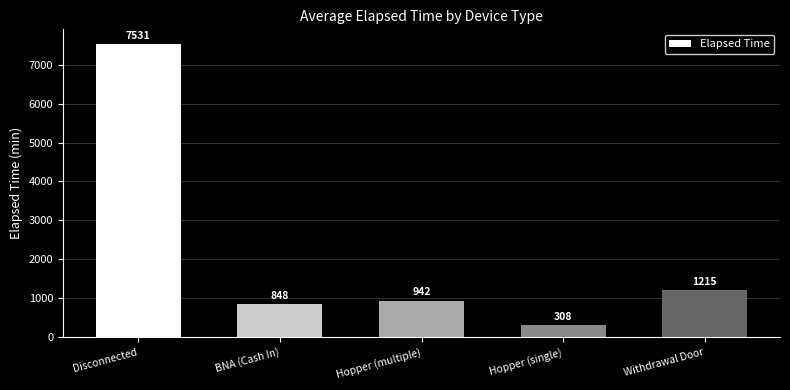

Is it true that the value at Disconnected is 9871.3?

False